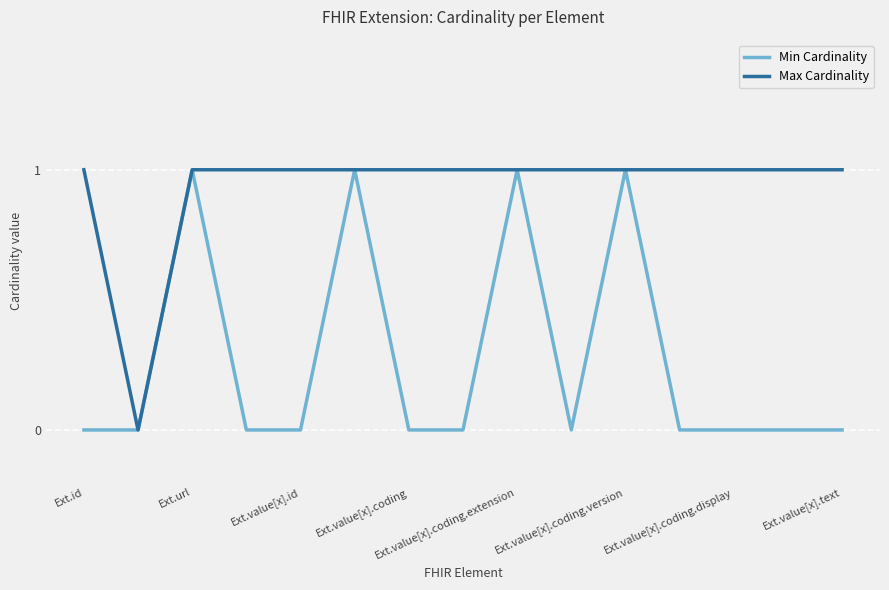

Rank the series by their average value, from highest to lowest.

Max Cardinality, Min Cardinality